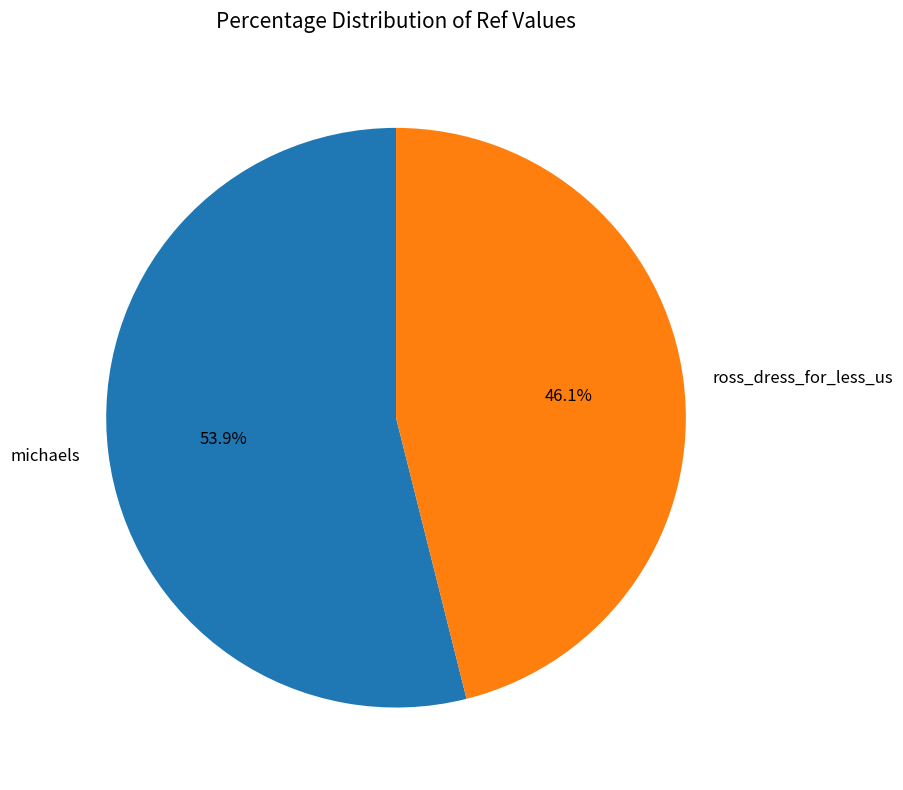

To the nearest percent, what percentage of the pie is ross_dress_for_less_us?

46%